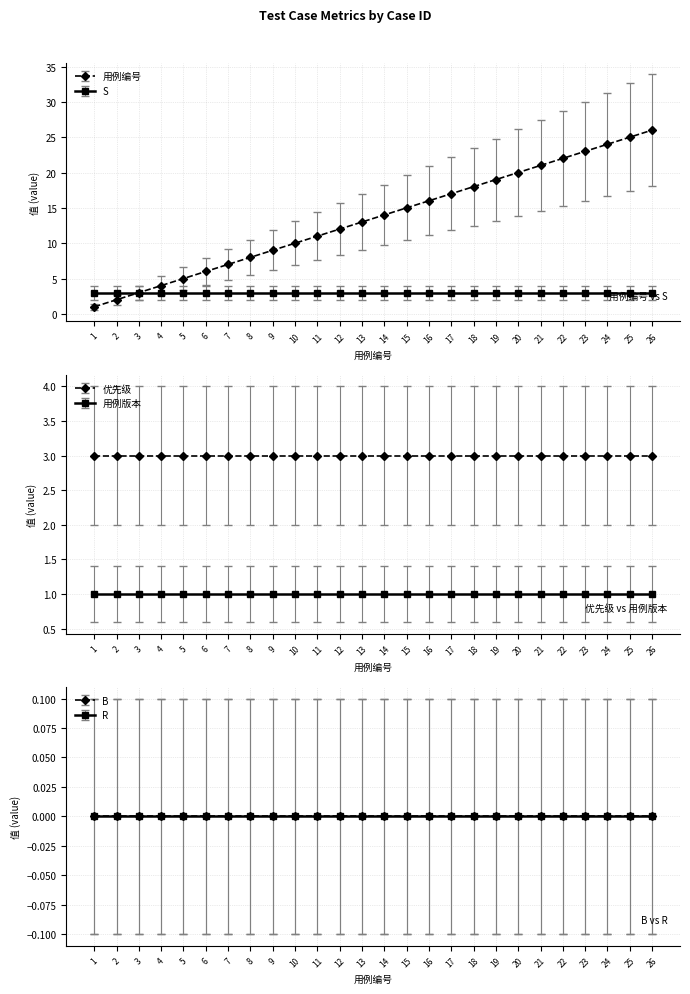

At which label is S closest to 3?

1